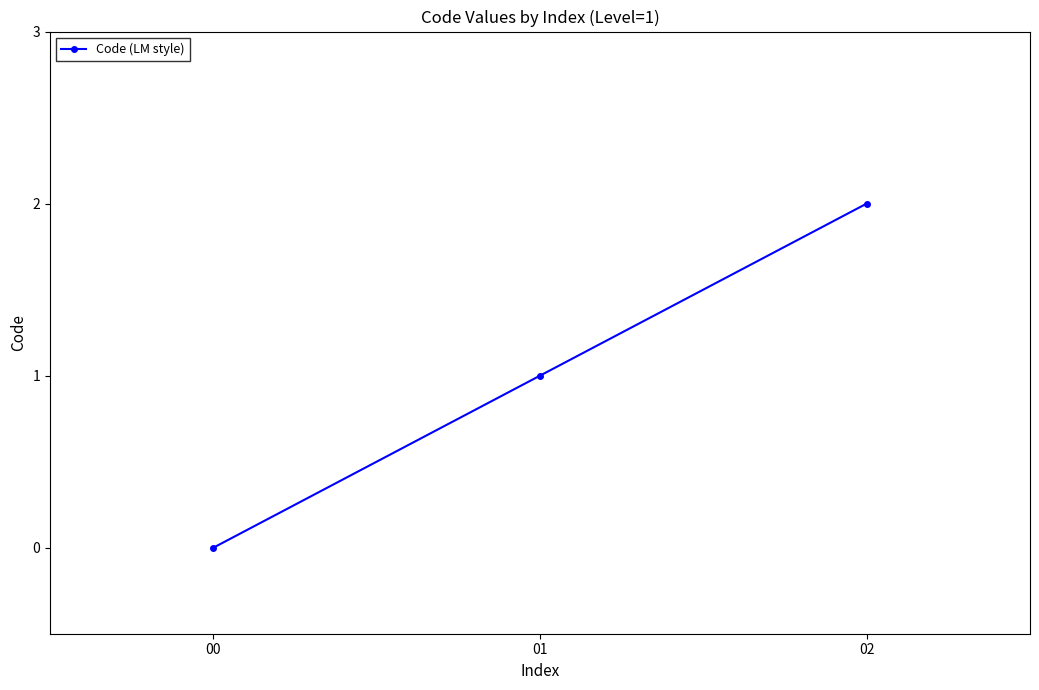

Is it true that the value at 02 is 3?

False